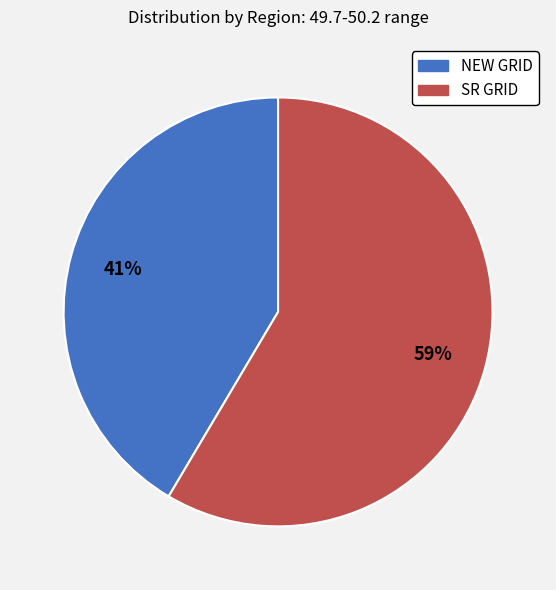

How many slices are in this pie chart?

2